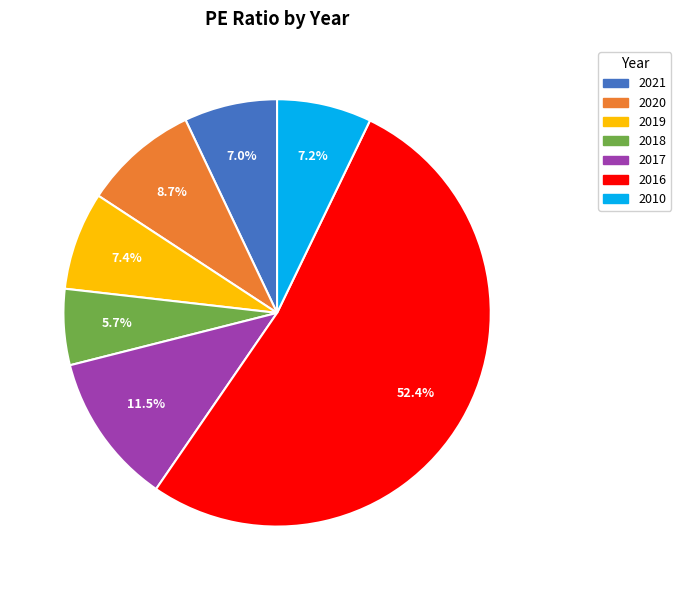

Does any single category account for the majority?

Yes